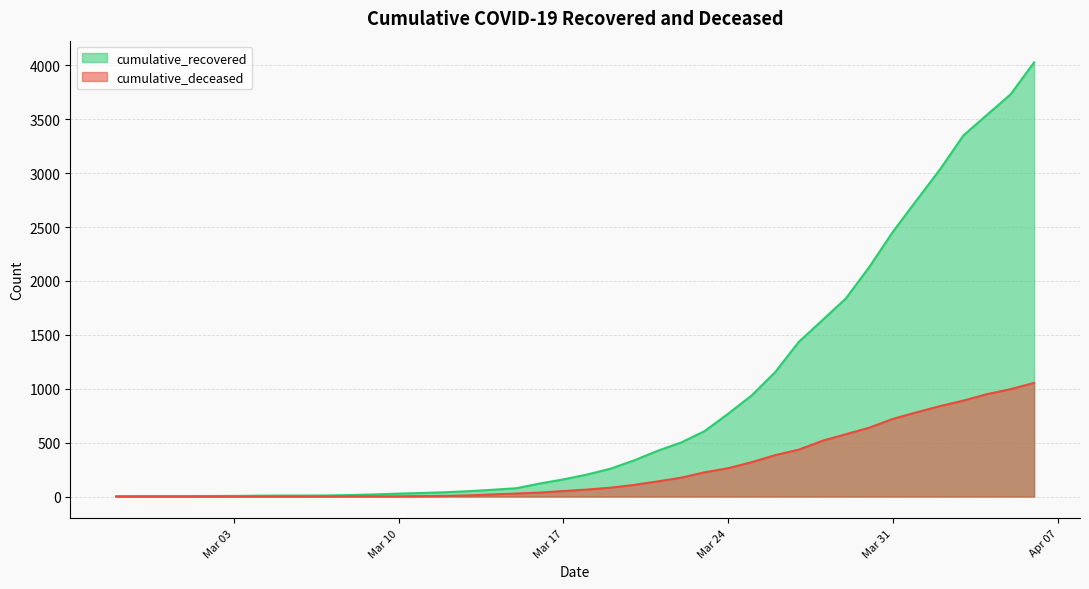

Where does the cumulative_recovered series first go above 204?

2020-03-19